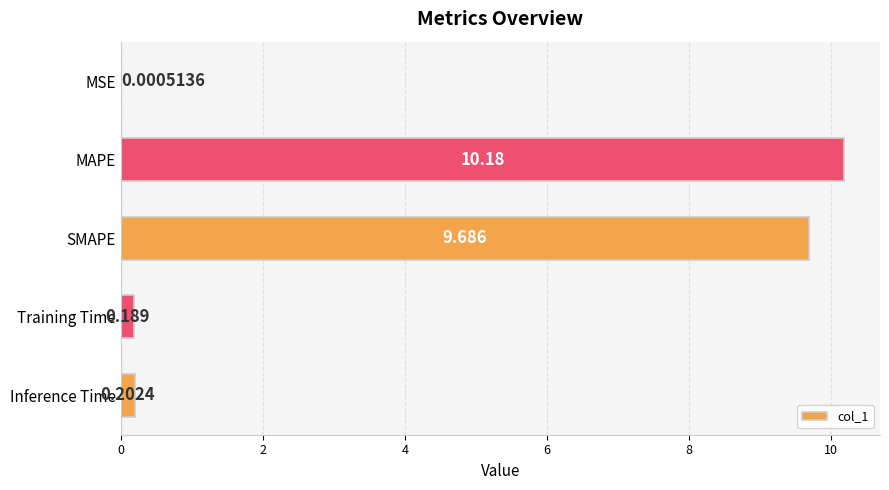

Between Inference Time and MAPE, which is larger?

MAPE